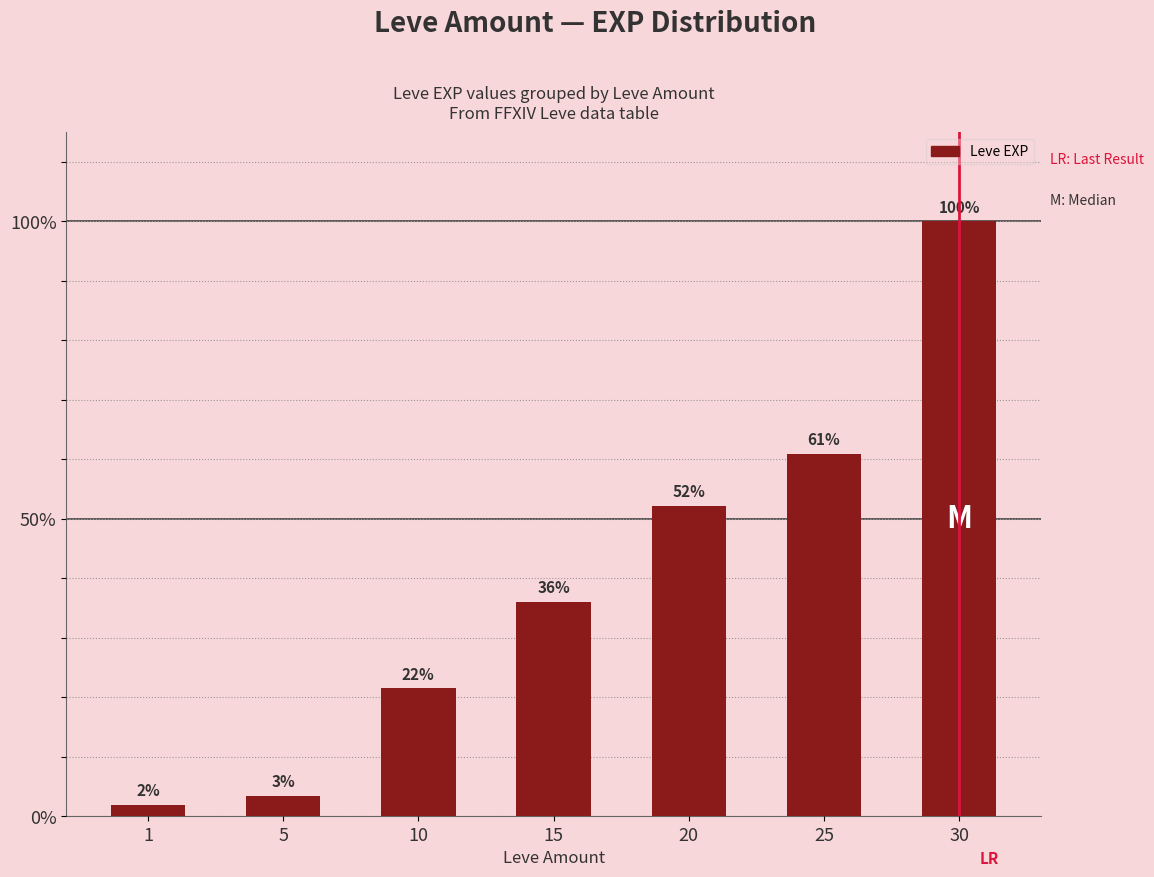

Does the chart contain any negative values?

No